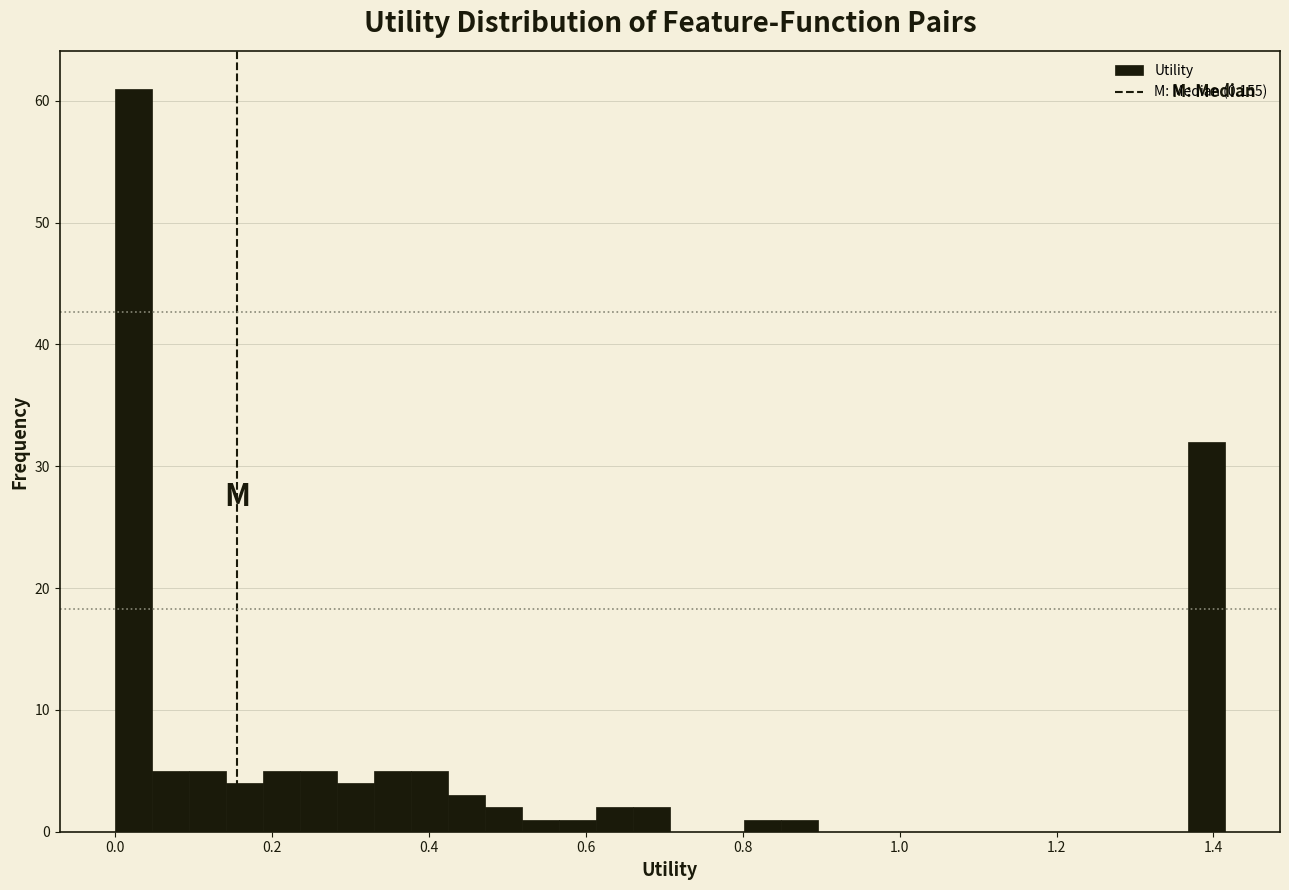

Read against the x-axis, roughly where is the centre of the tallest bar?

0.02